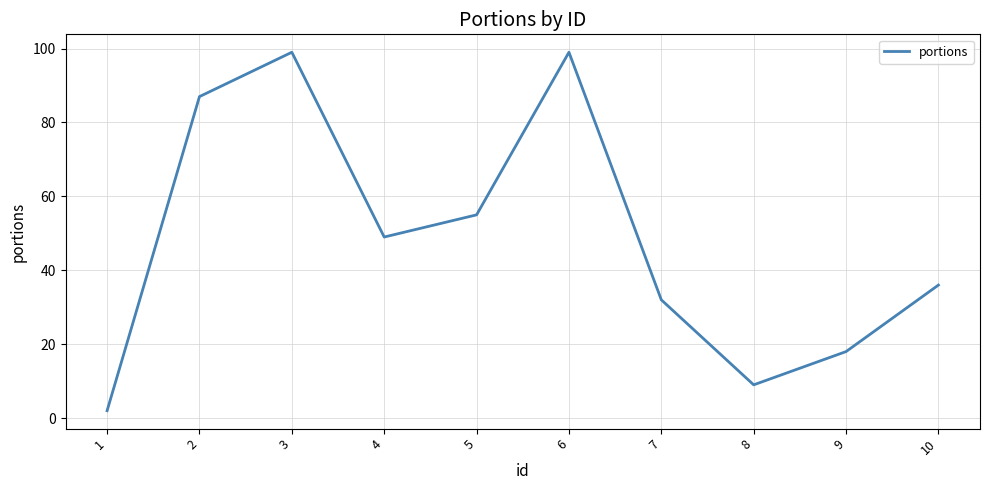

Reading left to right, transcribe all the data shown in this chart.

1=2	2=87	3=99	4=49	5=55	6=99	7=32	8=9	9=18	10=36